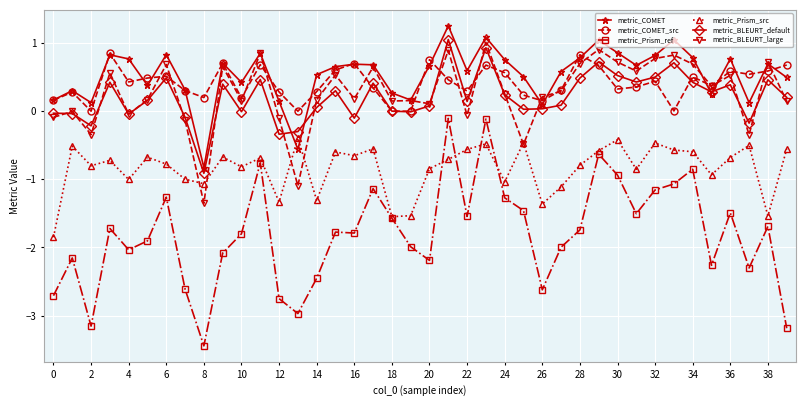

What is the value of the metric_BLEURT_default point at the 9th from the left?

-0.9